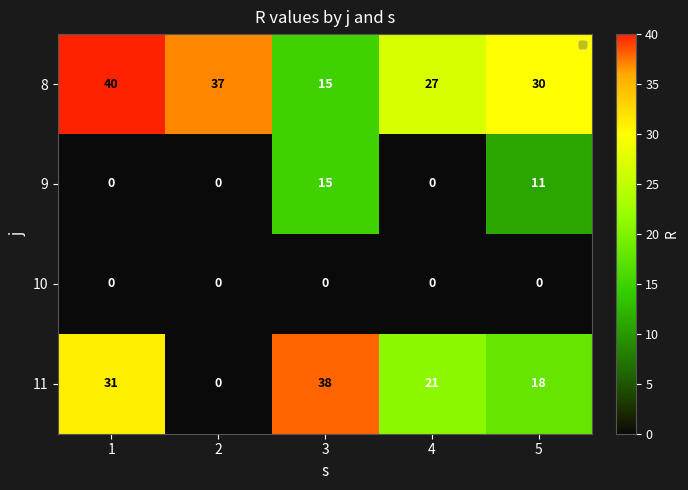

Rank the series by their maximum value, from lowest to highest.

10, 9, 11, 8